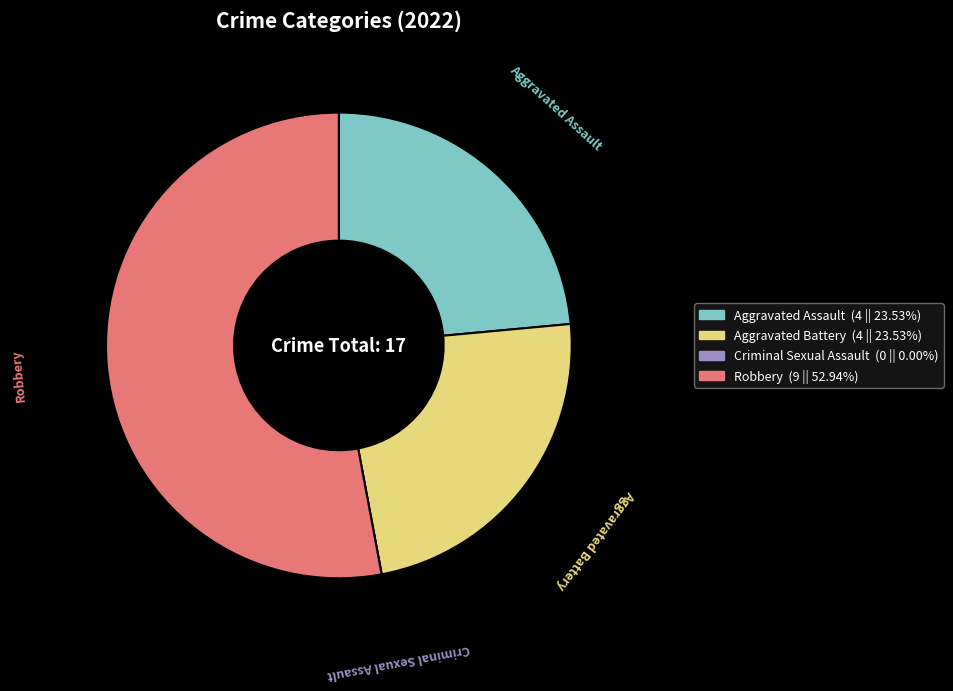

What is the largest slice in the pie chart?

Robbery